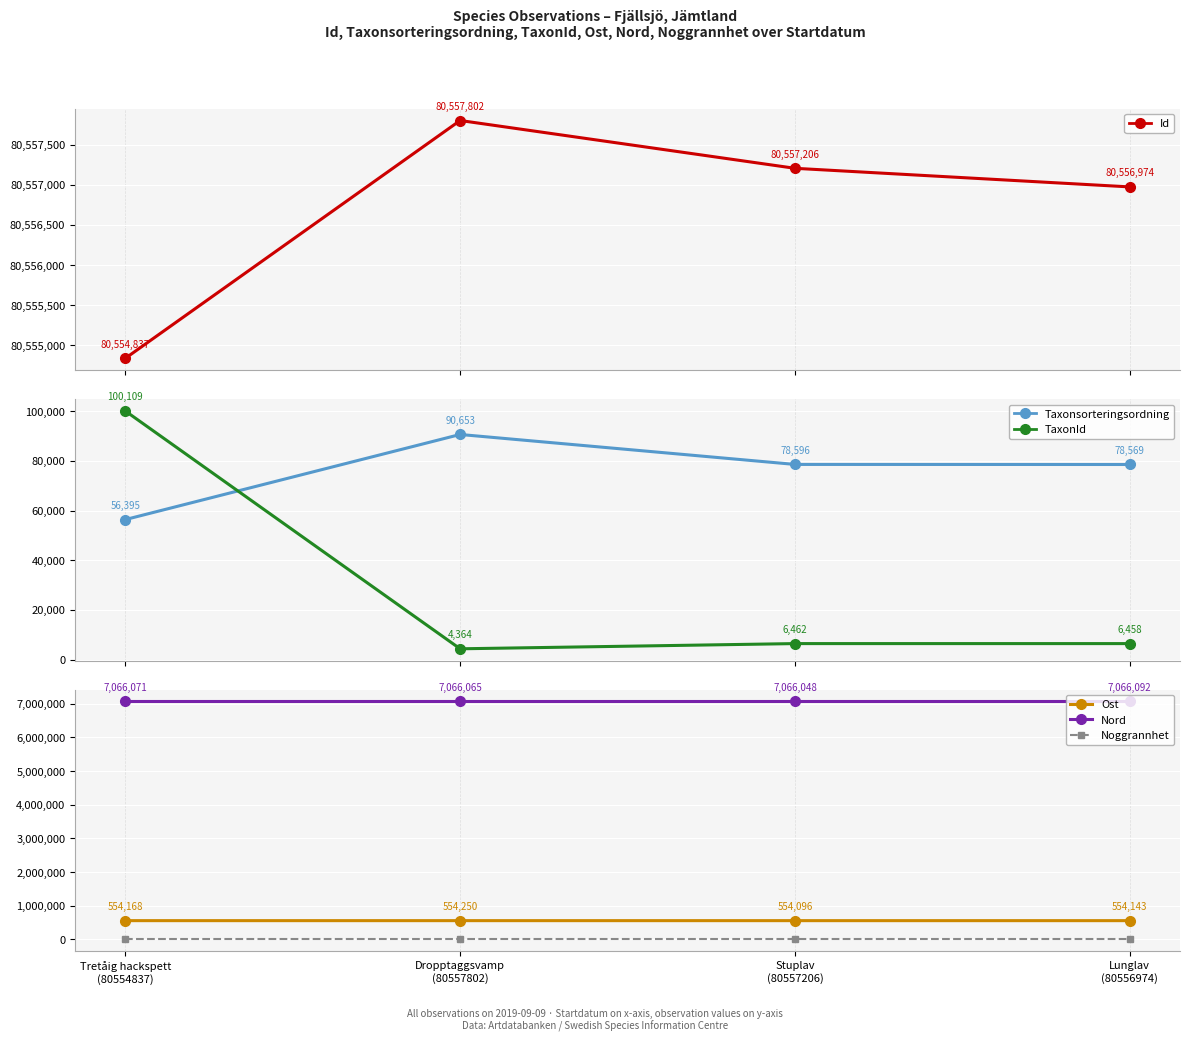

In Ost, how many points are higher than both neighbors (excluding endpoints)?

1